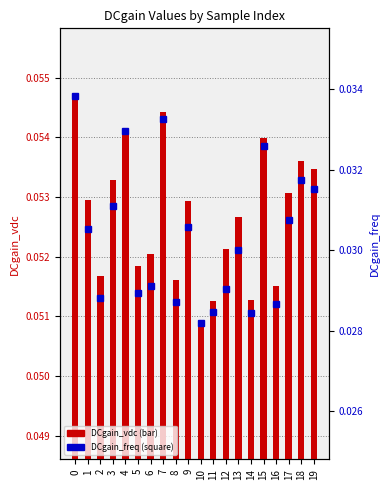

Between 10 and 15, which is larger?

15